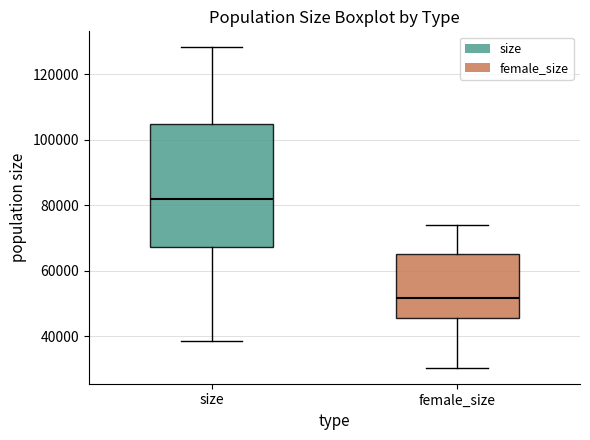

Reading left to right, transcribe this box plot: for each box, give where its median line is, the range the box spans, and where its two whiskers end, as read against the y-axis. The values are not printed on the chart, so give them approximately, as read against the axis.

size: median 82000, box 68000 to 104000, whiskers 38000 to 128000
female_size: median 52000, box 46000 to 66000, whiskers 30000 to 74000